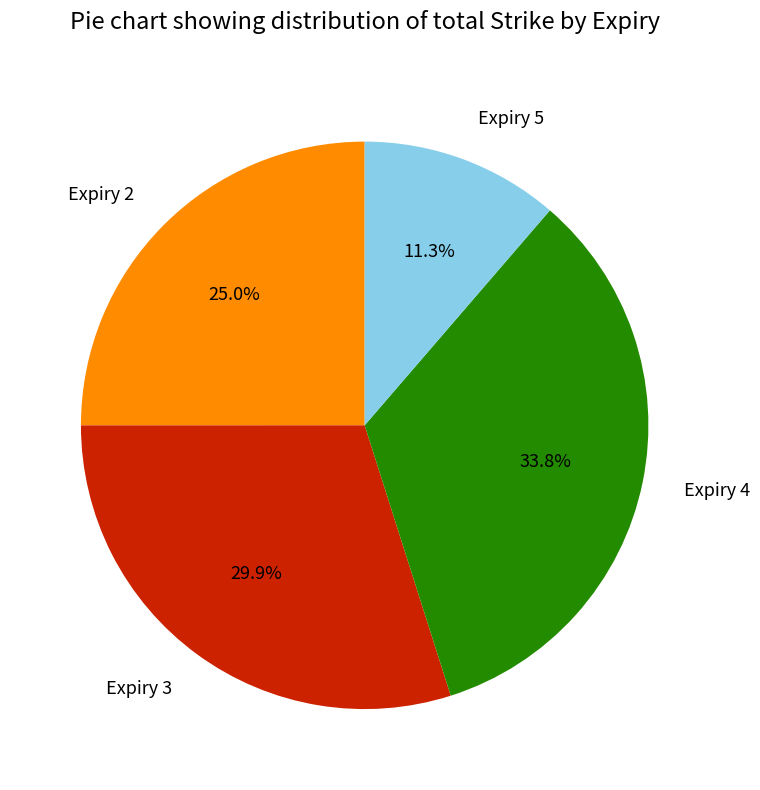

Is there a majority slice in this chart?

No